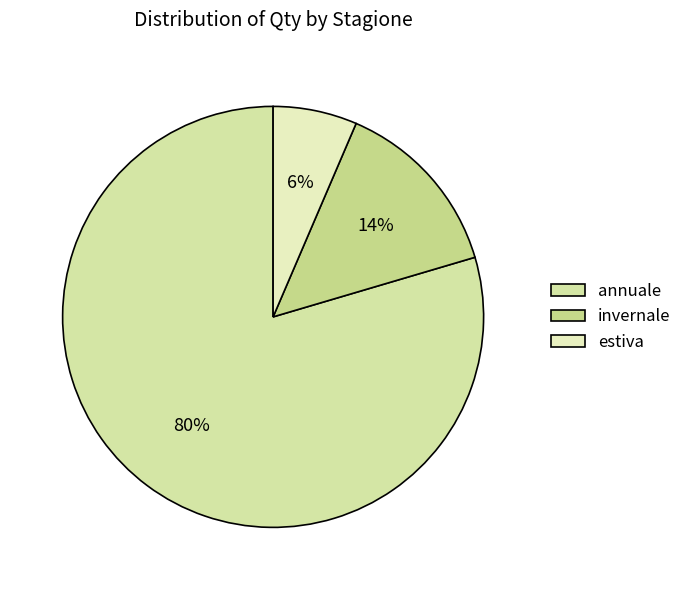

What is the smallest slice in the pie chart?

estiva